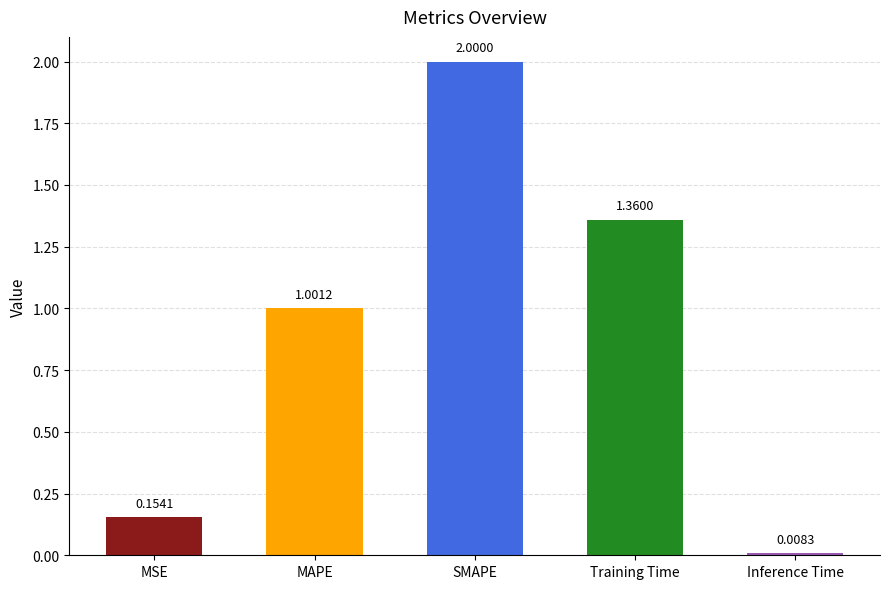

Count the number of data series in this chart.

1